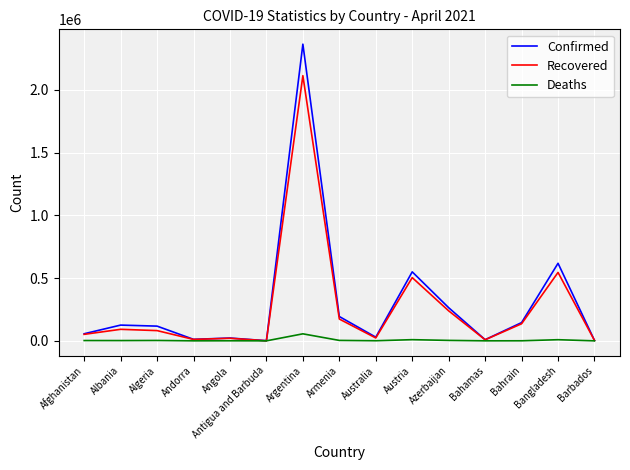

True or false: Deaths has more than 0 points higher than both neighbors.

True